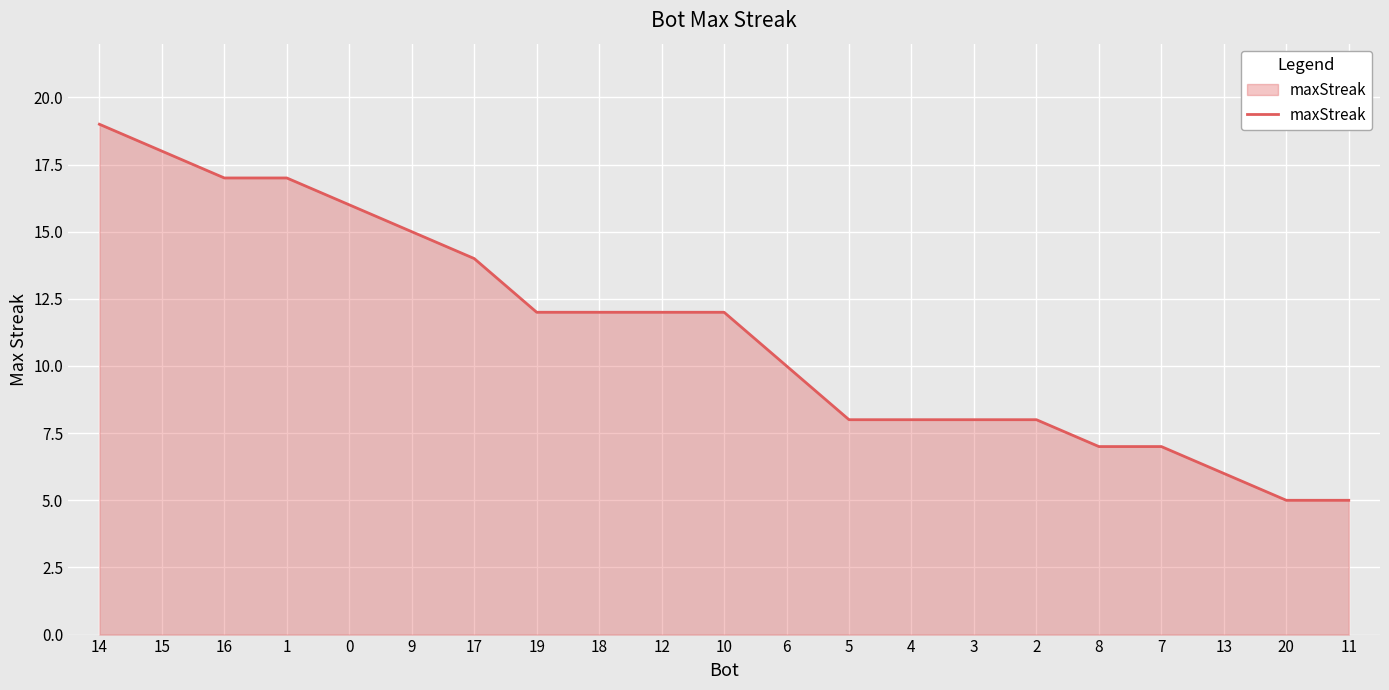

Between 7 and 5, which is larger?

5